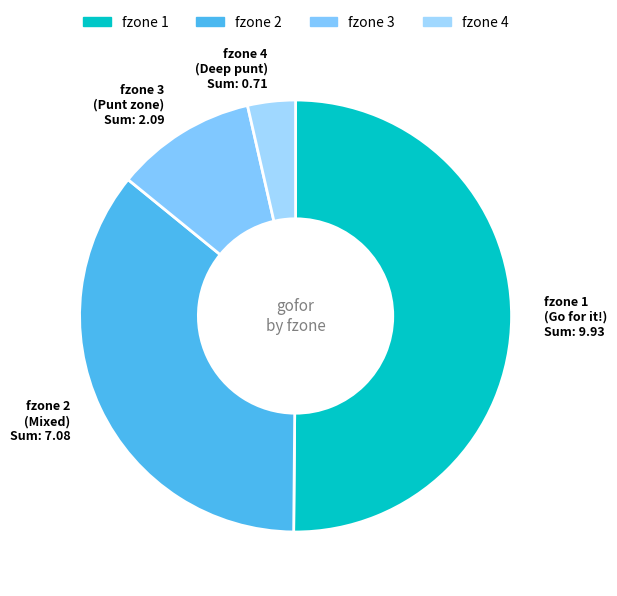

How many segments does this pie chart have?

4